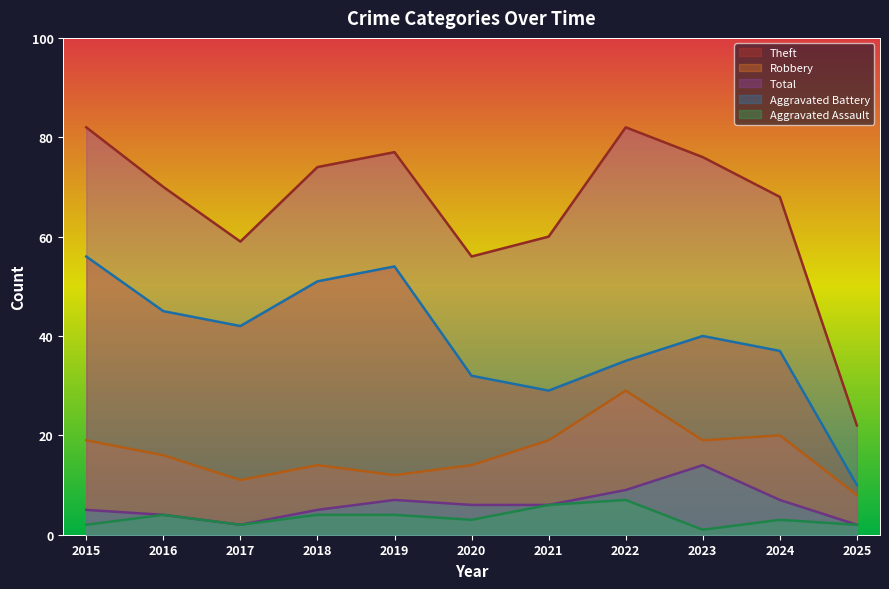

What is the minimum value for Total?

22